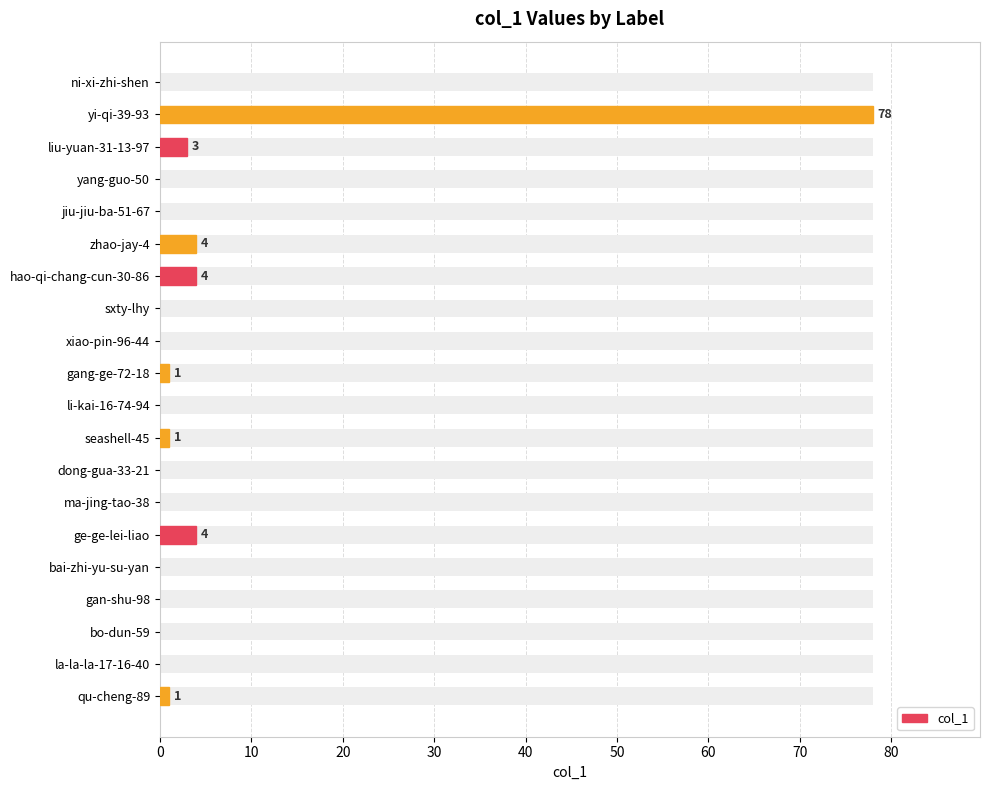

What is the average value?

5